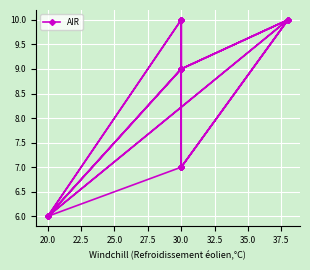

True or false: there are more than 0 points higher than both neighbors.

True